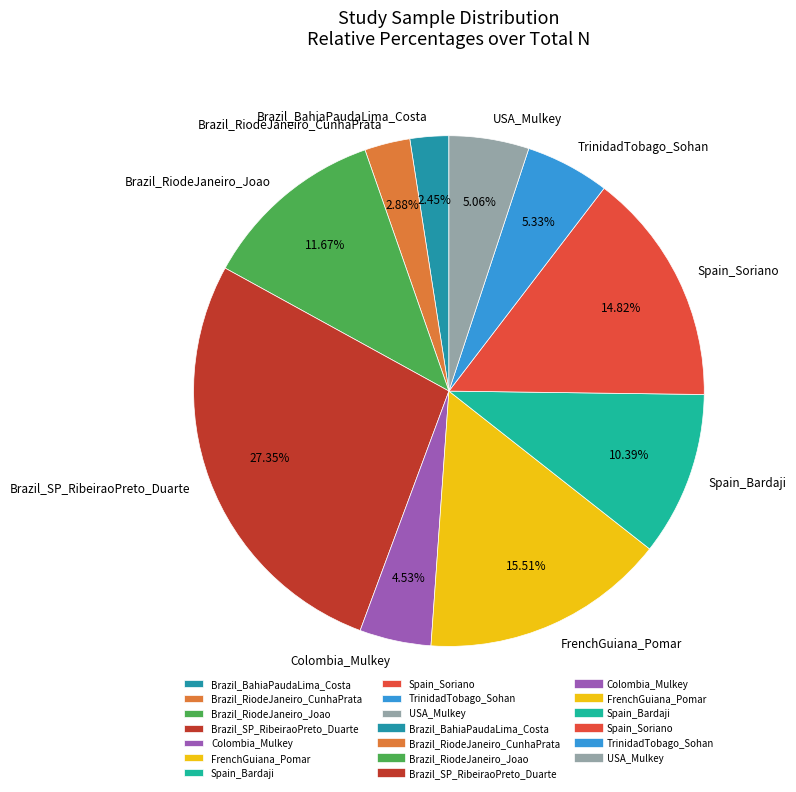

To the nearest percent, what portion does TrinidadTobago_Sohan represent?

5%